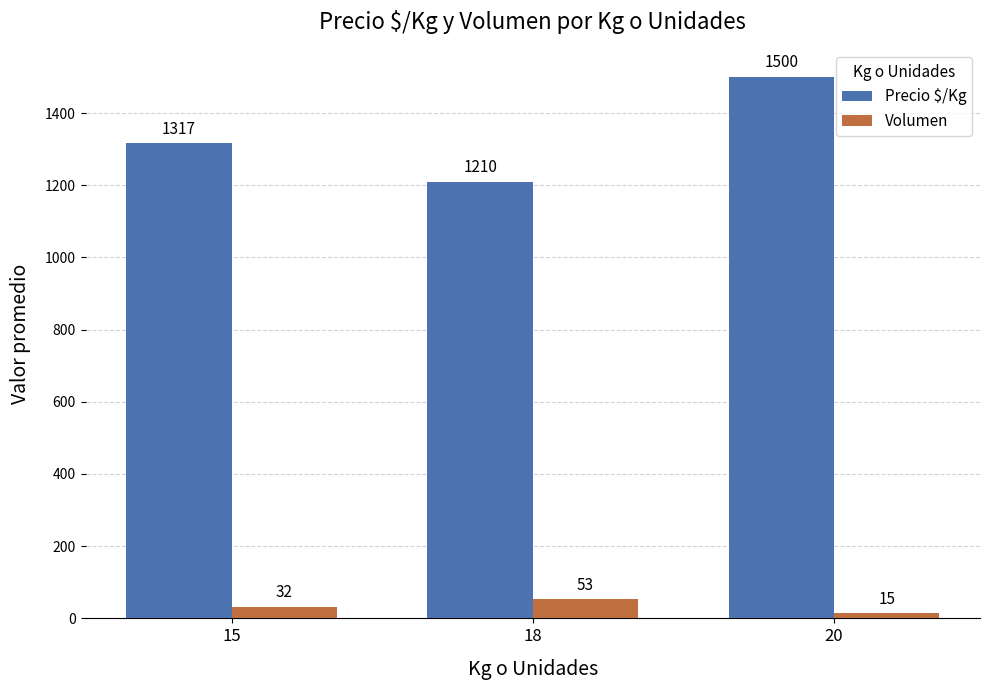

Does the chart contain any negative values?

No